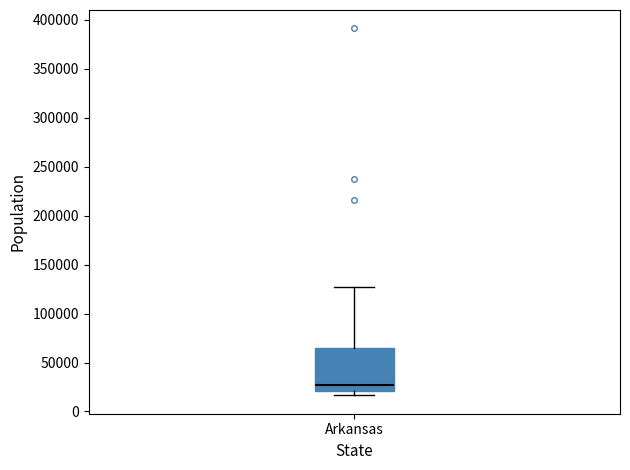

Transcribe this box plot: give where the median line is, the range the box spans, and where the two whiskers end, as read against the y-axis. The values are not printed on the chart, so give them approximately, as read against the axis.

median 25000, box 20000 to 65000, whiskers 15000 to 125000